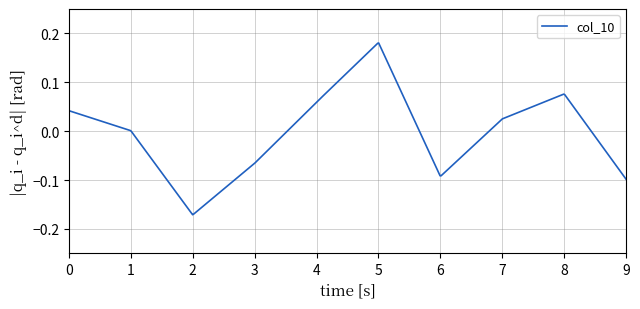

How many lines are shown in the chart?

1